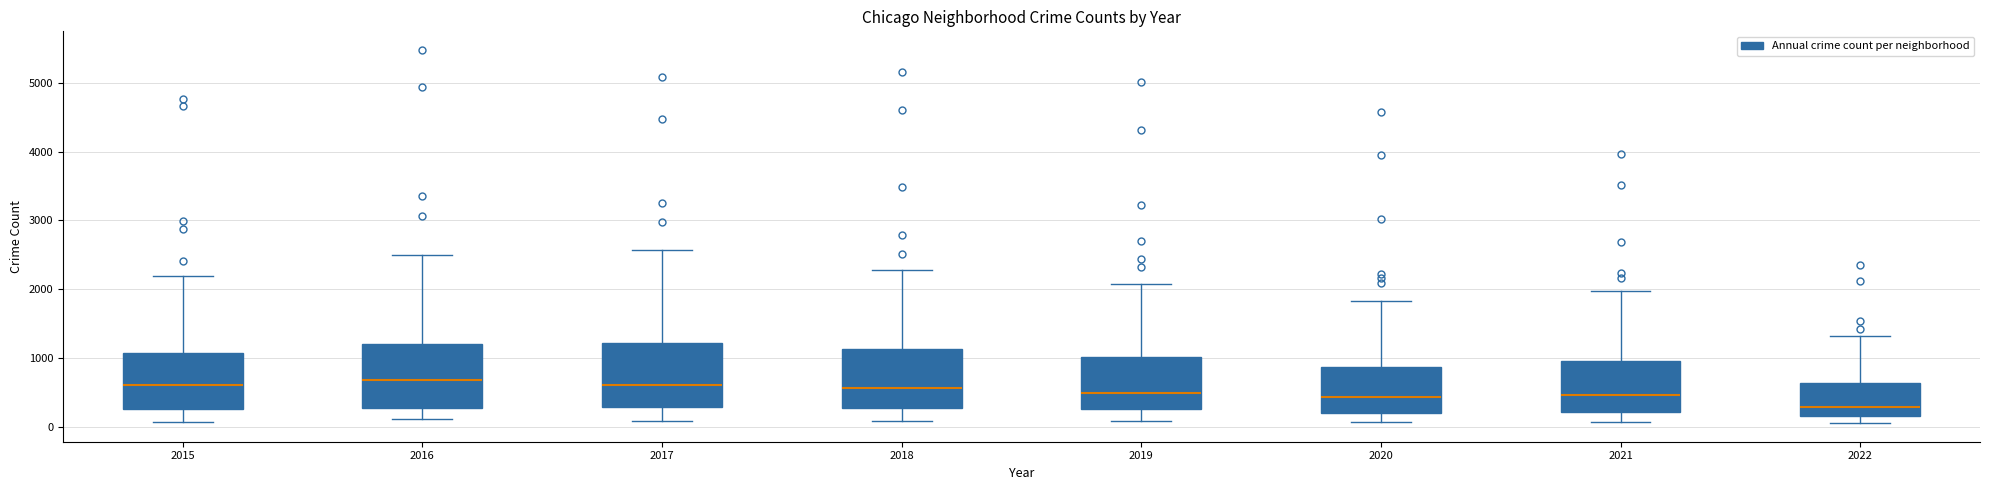

Where is the lower edge of the box at x = 2022 on the y-axis? The values are not printed on the chart, so give them approximately, as read against the axis.

200